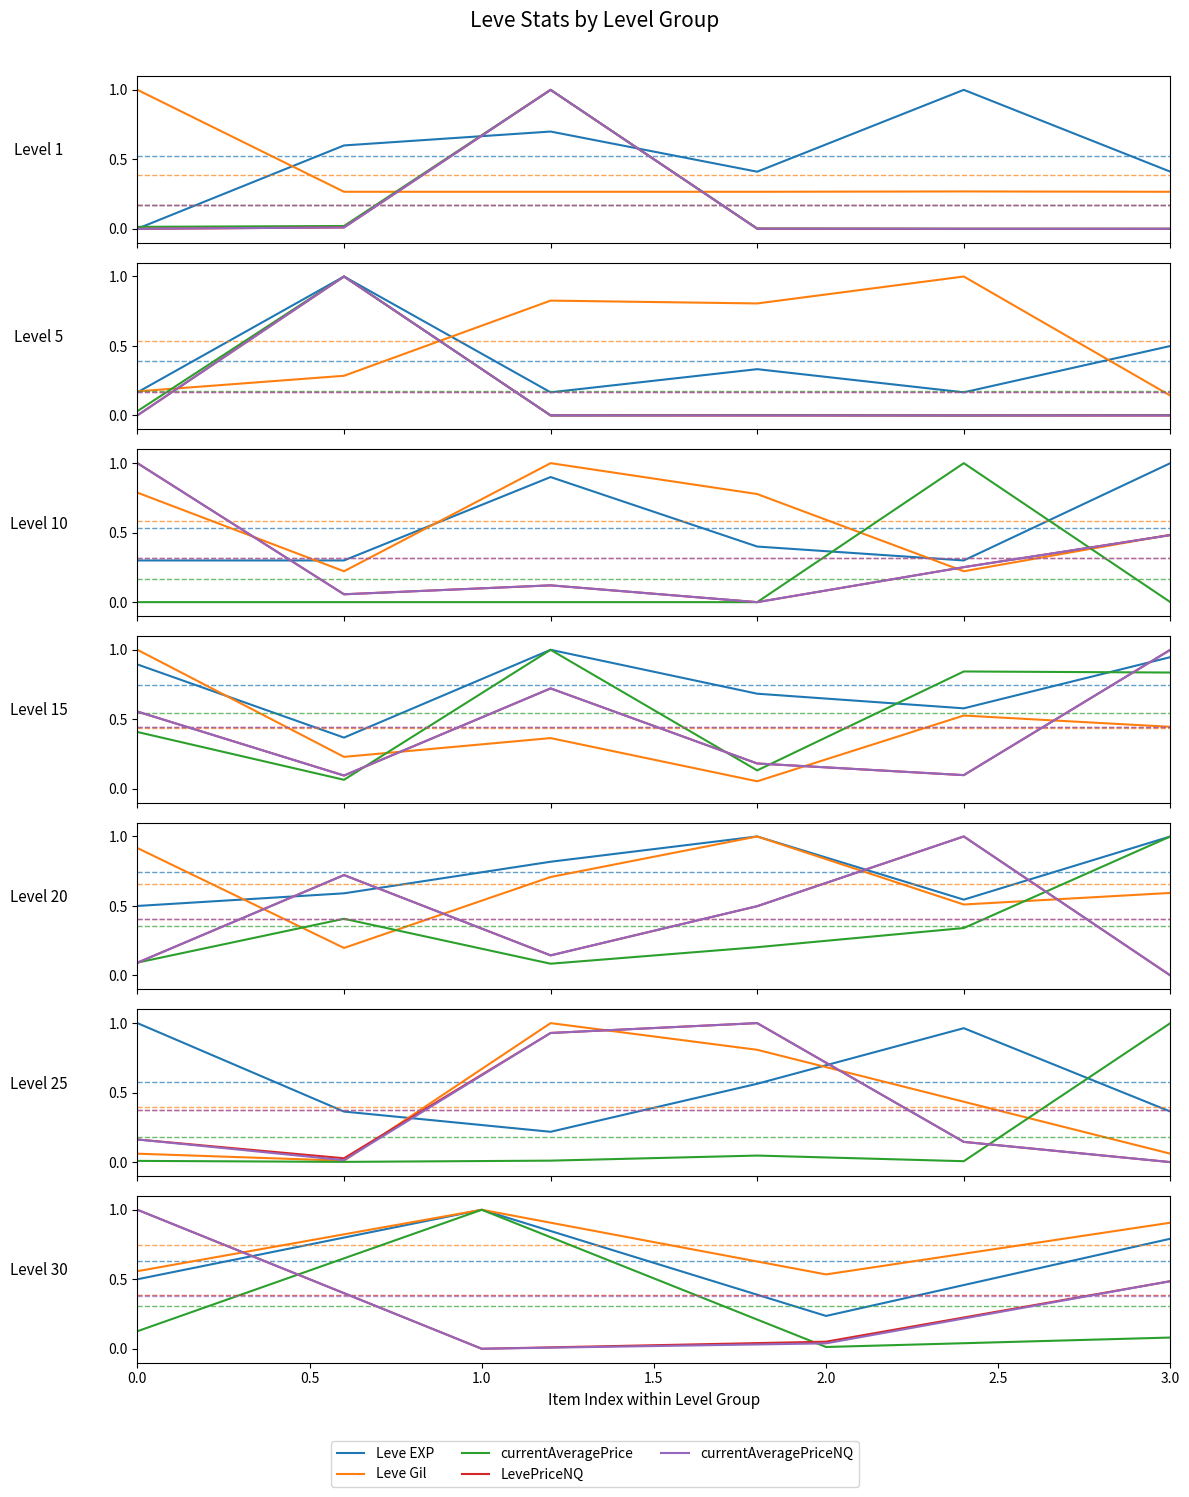

What is the greatest value displayed?

1.0